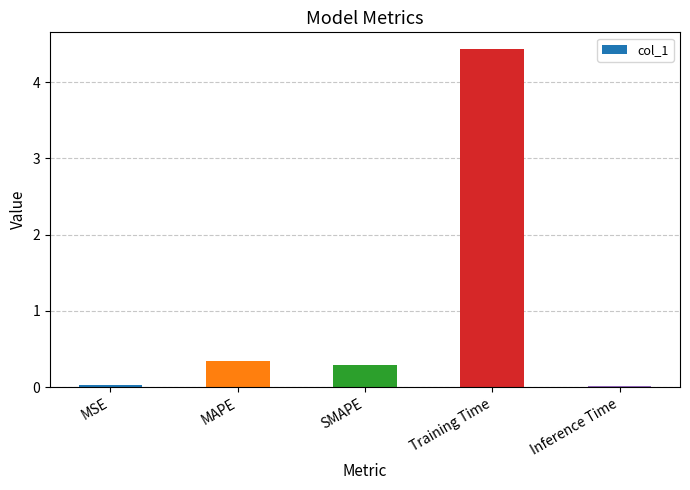

Are the bars horizontal?

No